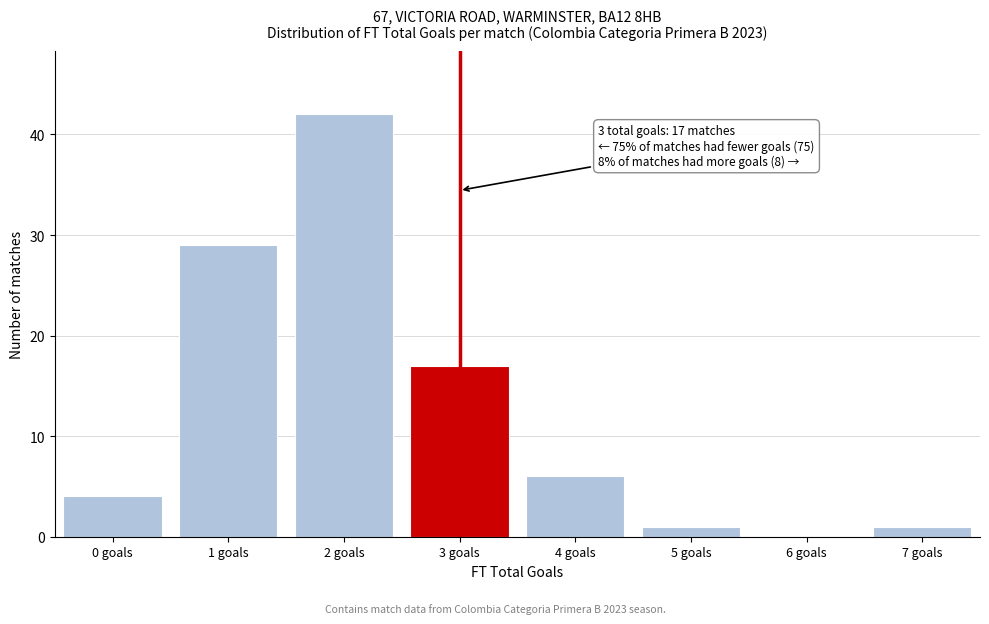

Reading right to left, transcribe all the data shown in this chart.

7 goals=1	6 goals=0	5 goals=1	4 goals=6	3 goals=17	2 goals=42	1 goals=29	0 goals=4